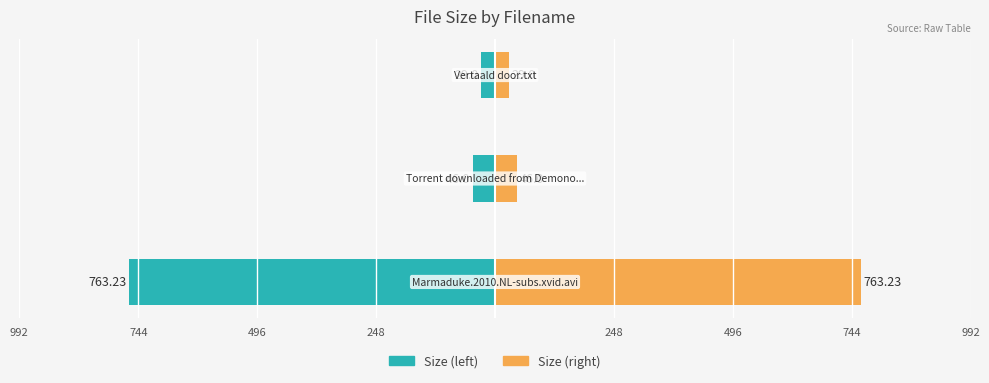

How many bars are there in total?

6